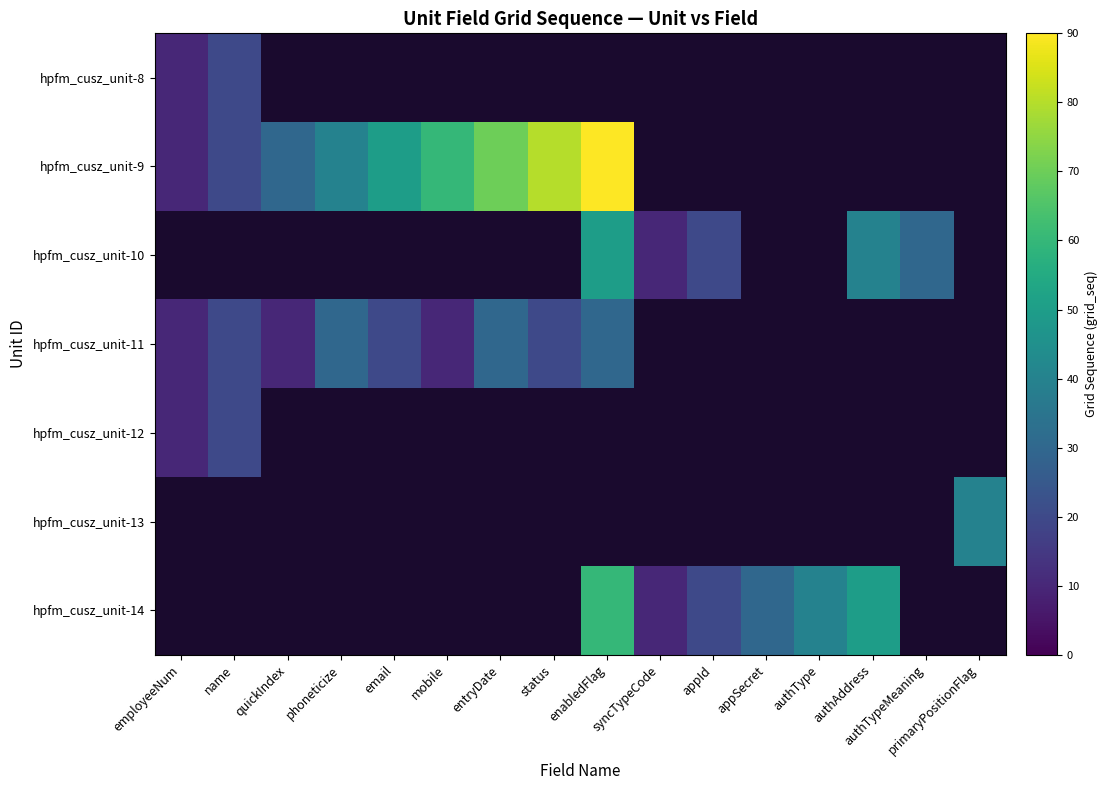

What is the greatest value displayed?

90.0